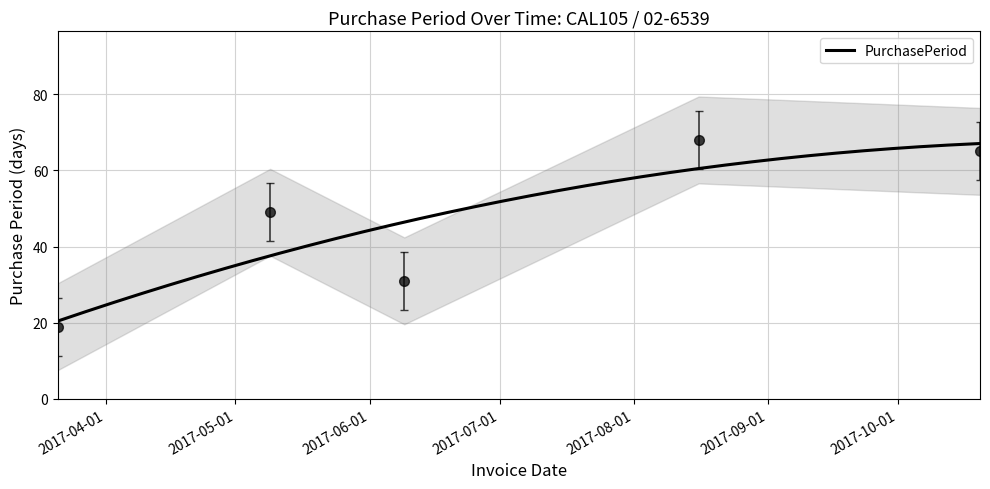

What is the label of the 1st point from the left?

2017-03-21